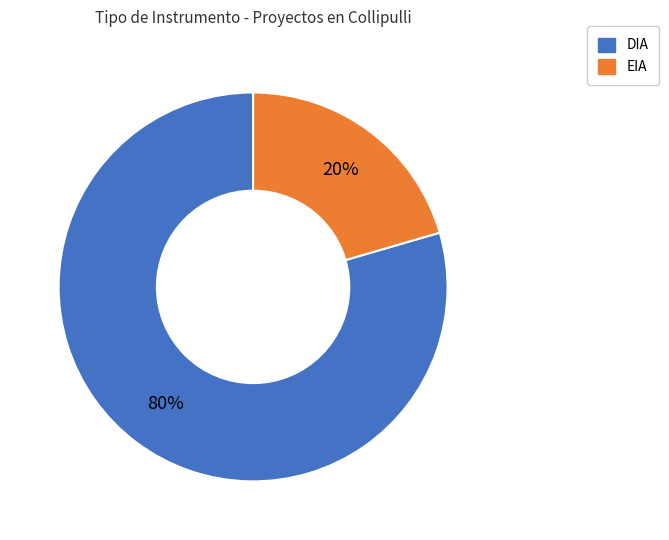

How many slices are in this pie chart?

2